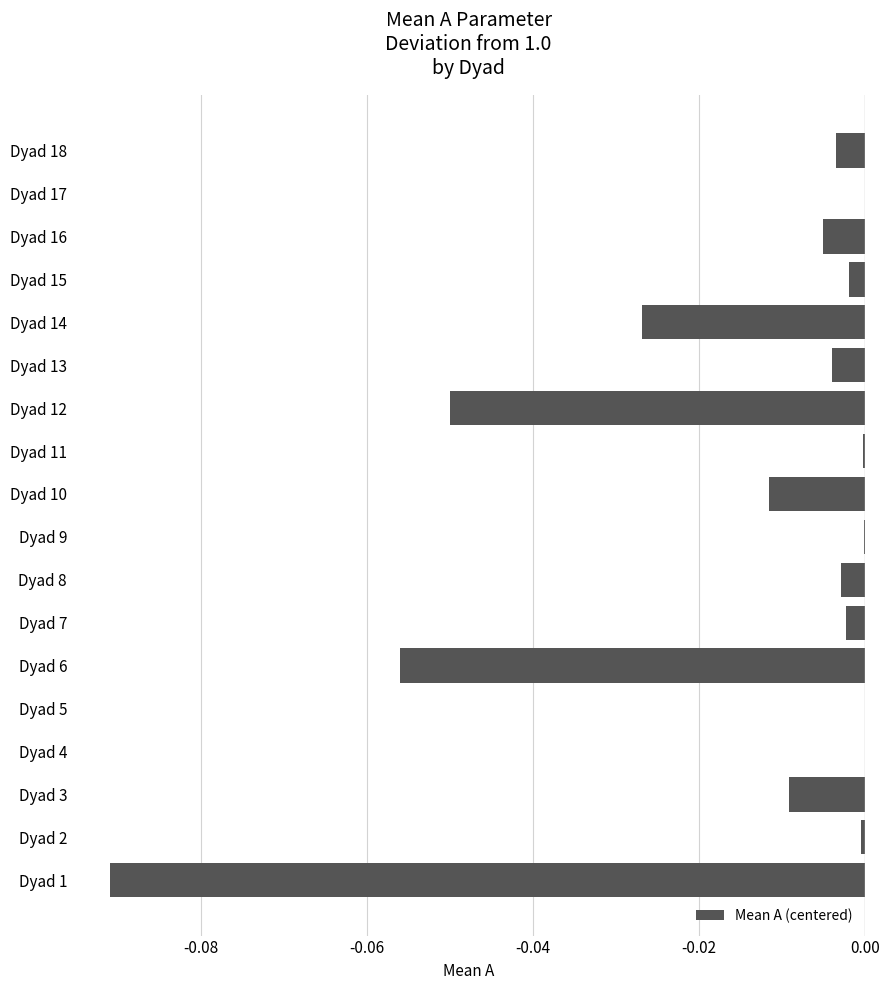

The value at Dyad 4 is -0.0. True or false?

True